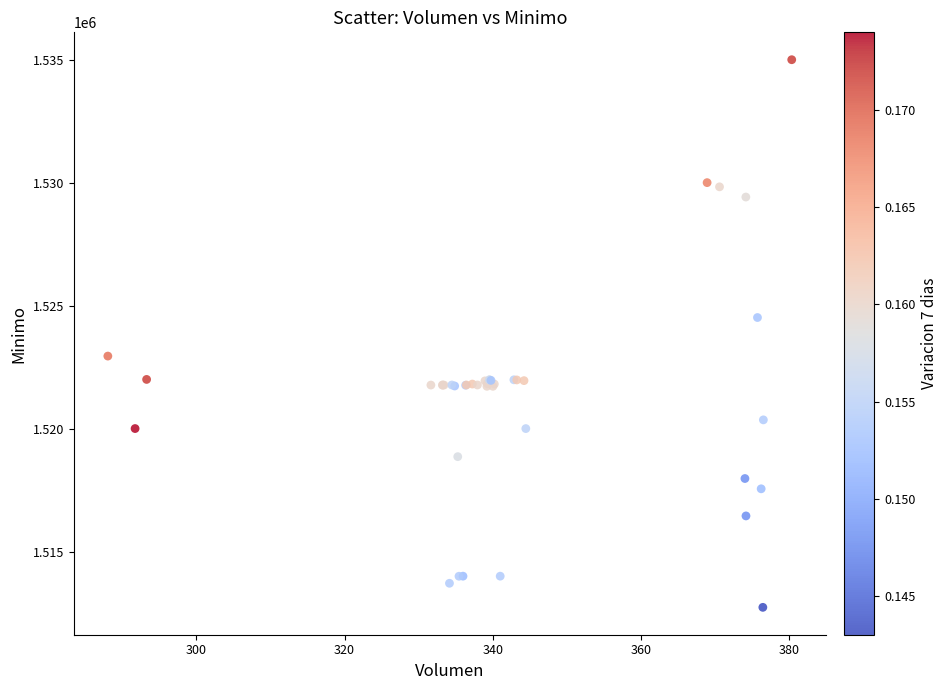

What Y value in the scatter plot is closest to 1523862?

1524513